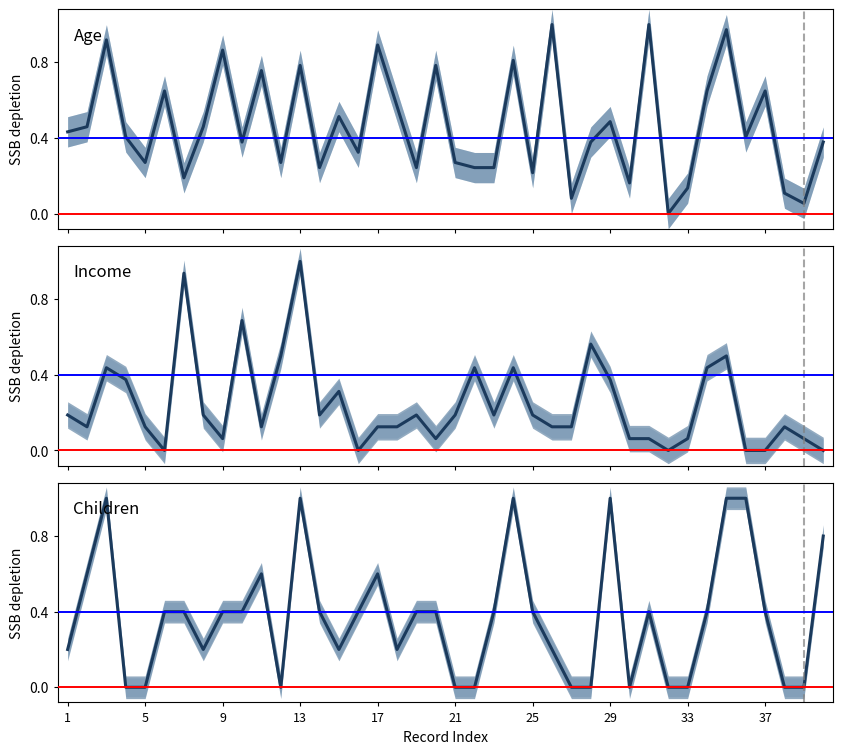

Reading left to right, what are all the values shown in this chart?

Age: 0.4	0.5	0.9	0.4	0.3	0.6	0.2	0.5	0.9	0.4	0.8	0.3	0.8	0.2	0.5	0.3	0.9	0.6	0.2	0.8	0.3	0.2	0.2	0.8	0.2	1.0	0.1	0.4	0.5	0.2	1.0	0.0	0.1	0.6	1.0	0.4	0.6	0.1	0.1	0.4
Income: 0.2	0.1	0.4	0.4	0.1	0.0	0.9	0.2	0.1	0.7	0.1	0.5	1.0	0.2	0.3	0.0	0.1	0.1	0.2	0.1	0.2	0.4	0.2	0.4	0.2	0.1	0.1	0.6	0.4	0.1	0.1	0.0	0.1	0.4	0.5	0.0	0.0	0.1	0.1	0.0
Children: 0.2	0.6	1.0	0.0	0.0	0.4	0.4	0.2	0.4	0.4	0.6	0.0	1.0	0.4	0.2	0.4	0.6	0.2	0.4	0.4	0.0	0.0	0.4	1.0	0.4	0.2	0.0	0.0	1.0	0.0	0.4	0.0	0.0	0.4	1.0	1.0	0.4	0.0	0.0	0.8